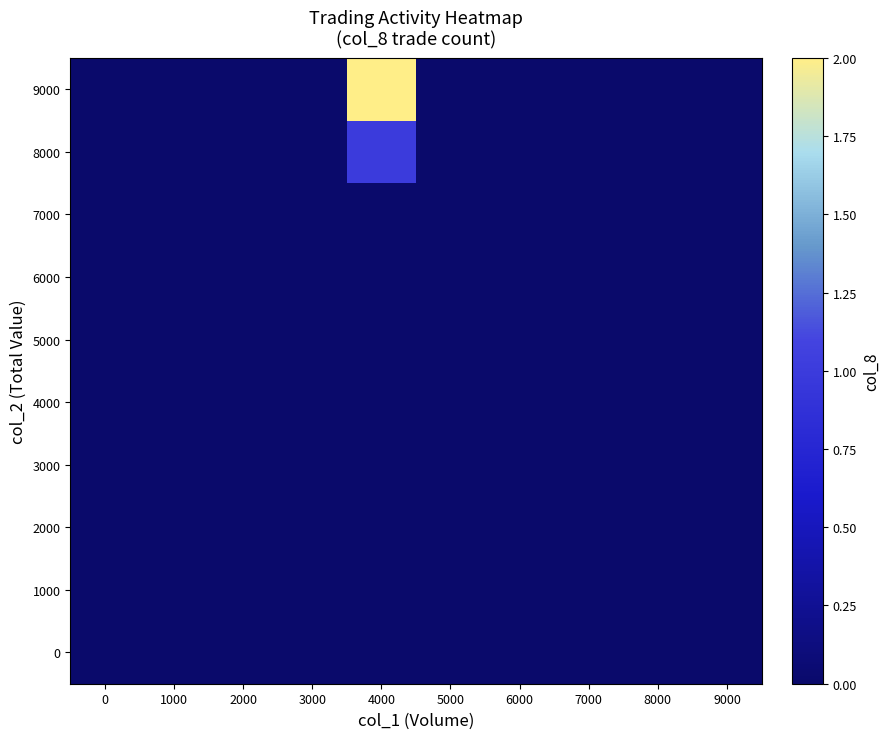

Which has a higher value, 1000 or 5000?

1000